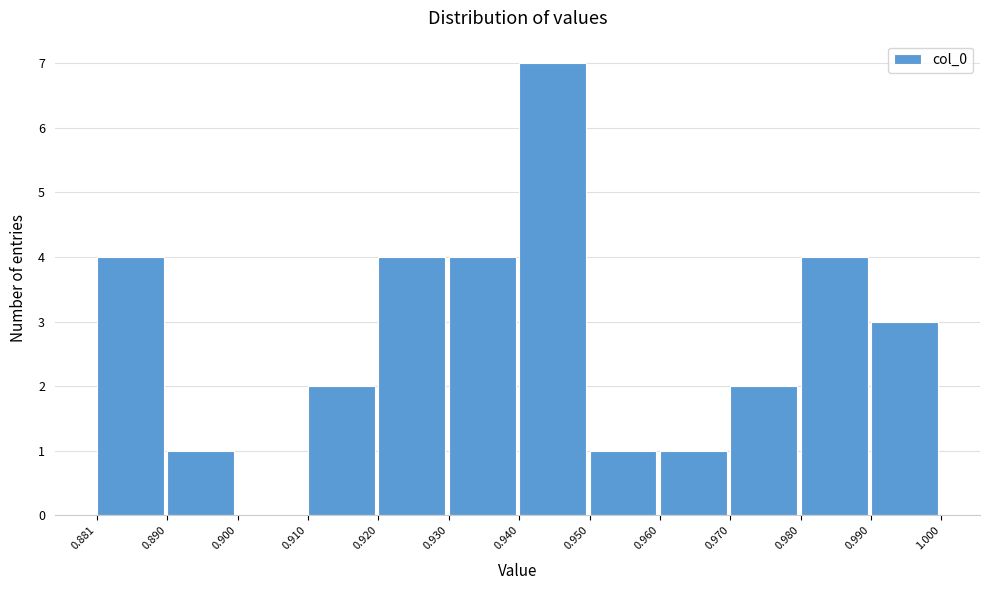

Reading left to right, transcribe this chart: for each bar, give the range it covers on the x-axis and its height. The values are not printed on the chart, so give them approximately, as read against the axis.

0.881 to 0.890: 4
0.890 to 0.900: 1
0.900 to 0.910: 0
0.910 to 0.920: 2
0.920 to 0.930: 4
0.930 to 0.940: 4
0.940 to 0.950: 7
0.950 to 0.960: 1
0.960 to 0.970: 1
0.970 to 0.980: 2
0.980 to 0.990: 4
0.990 to 1.000: 3